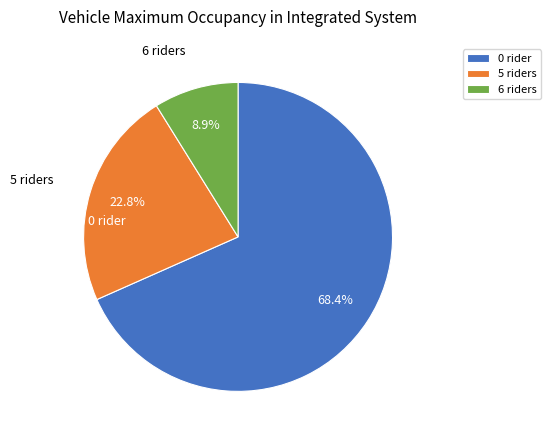

Rank the categories by value from highest to lowest.

0 rider, 5 riders, 6 riders